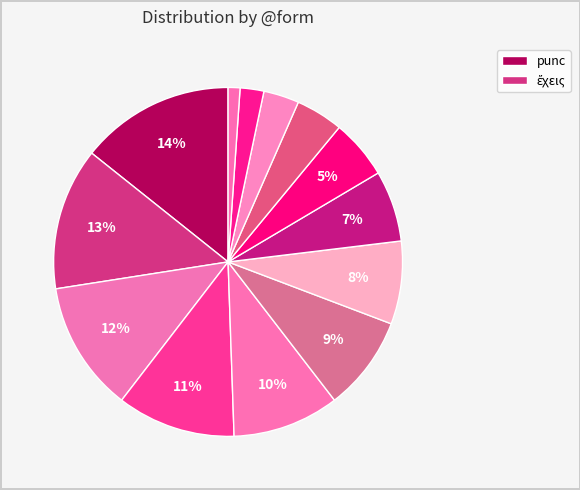

Does any single category account for the majority?

No